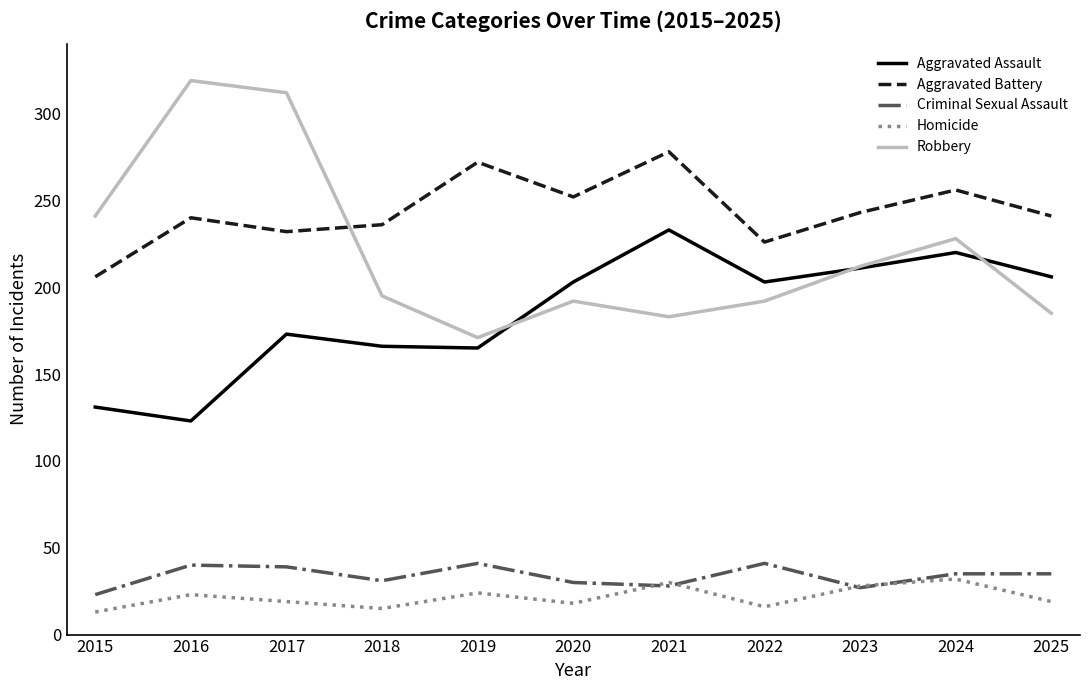

True or false: Robbery and Homicide cross at least once.

False